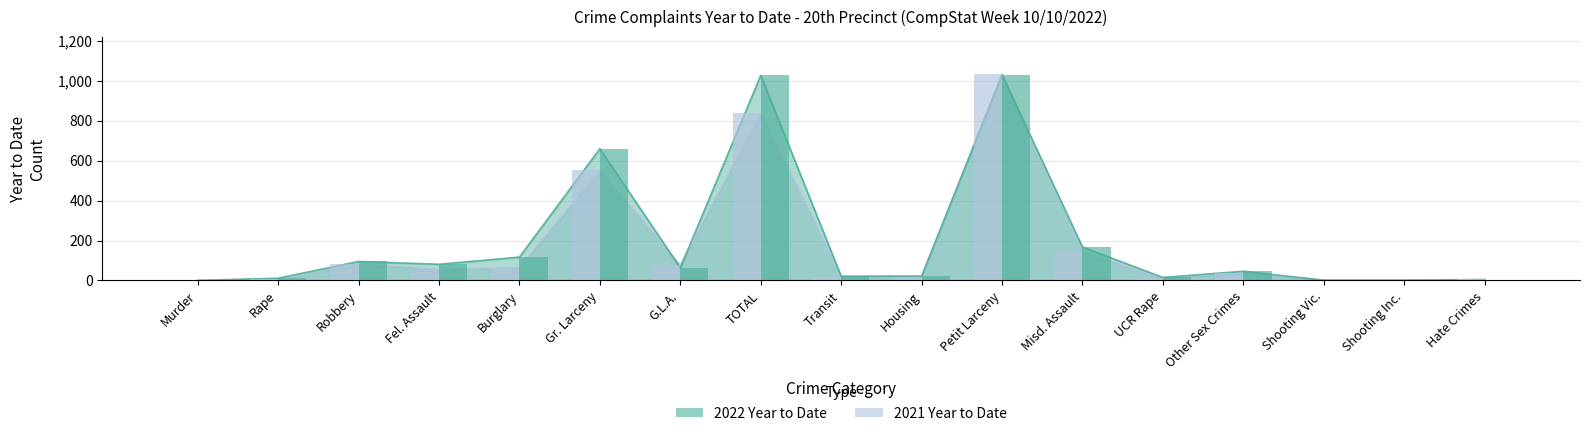

Rank the series at Misd. Assault from lowest to highest value.

2021 Year to Date, 2022 Year to Date